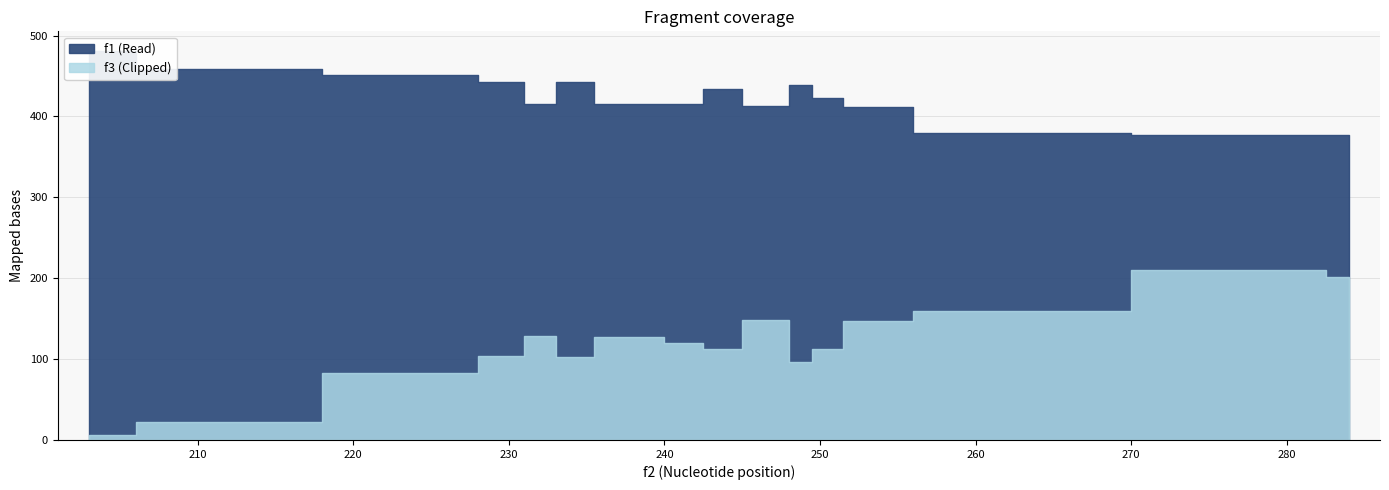

Rank the series at 209 from lowest to highest value.

f3, f1